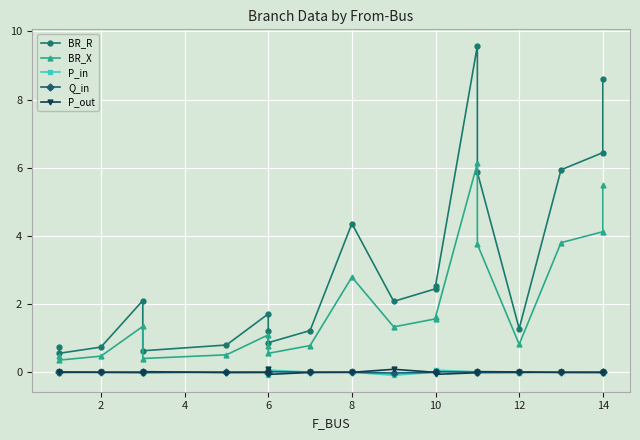

How many series are shown in this chart?

5